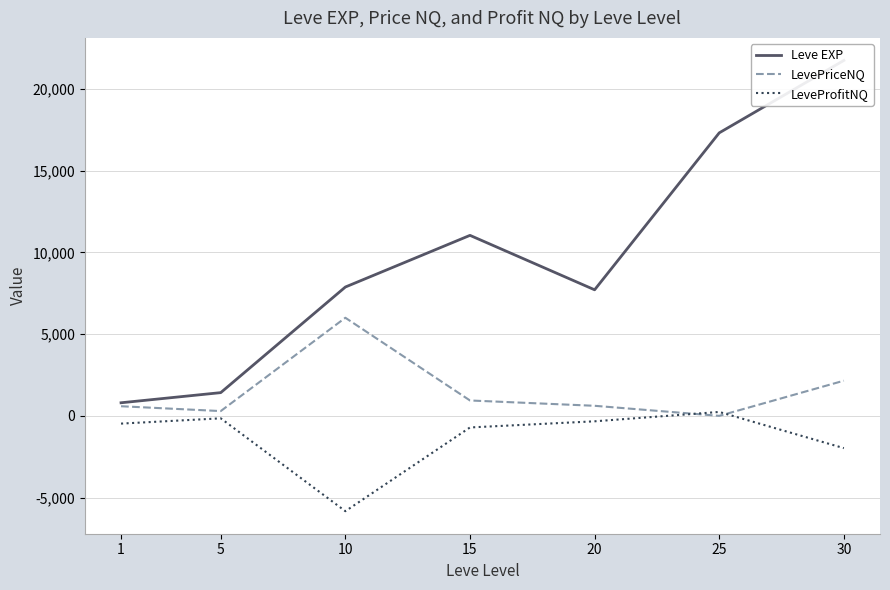

Which series has the largest range (max minus min)?

Leve EXP